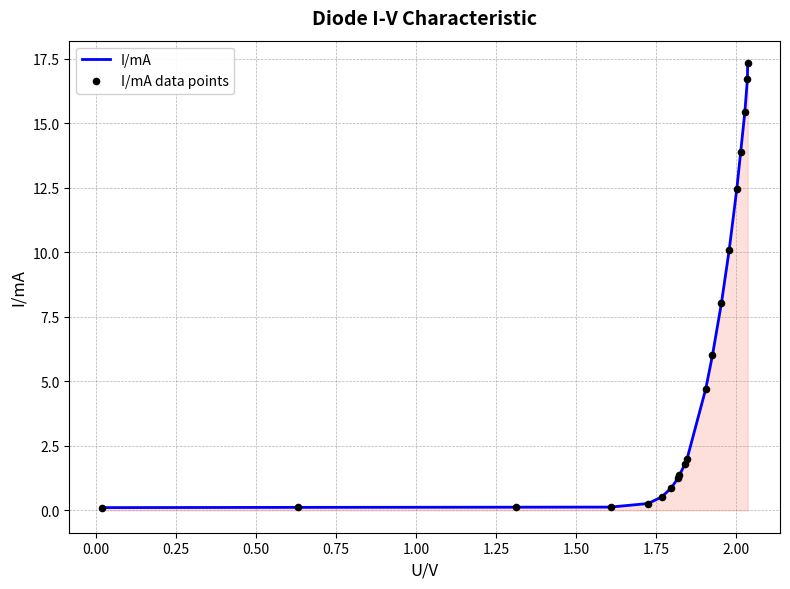

What is the difference between the maximum and minimum values?

17.2